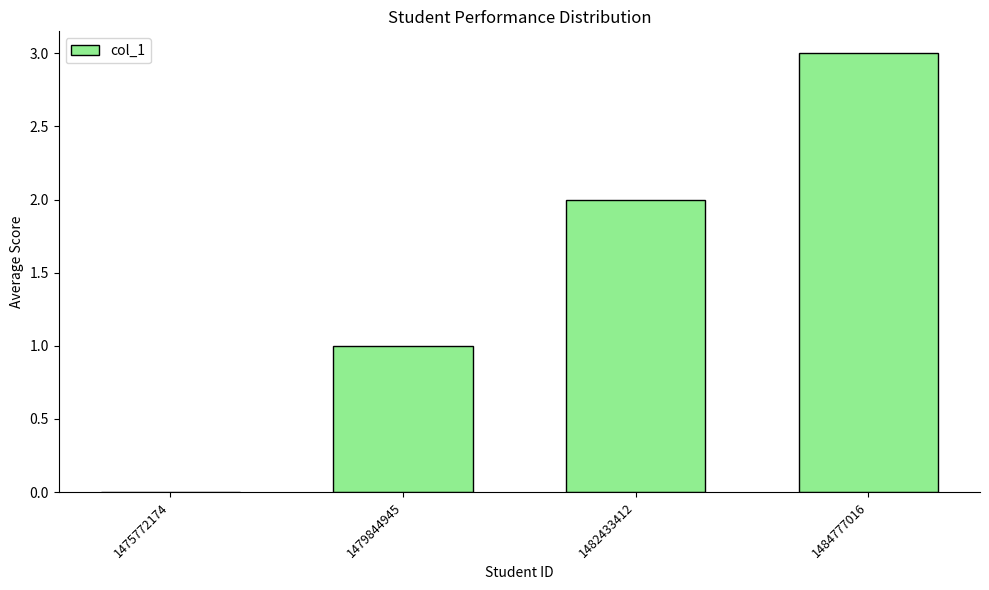

How many distinct data groups are displayed?

1